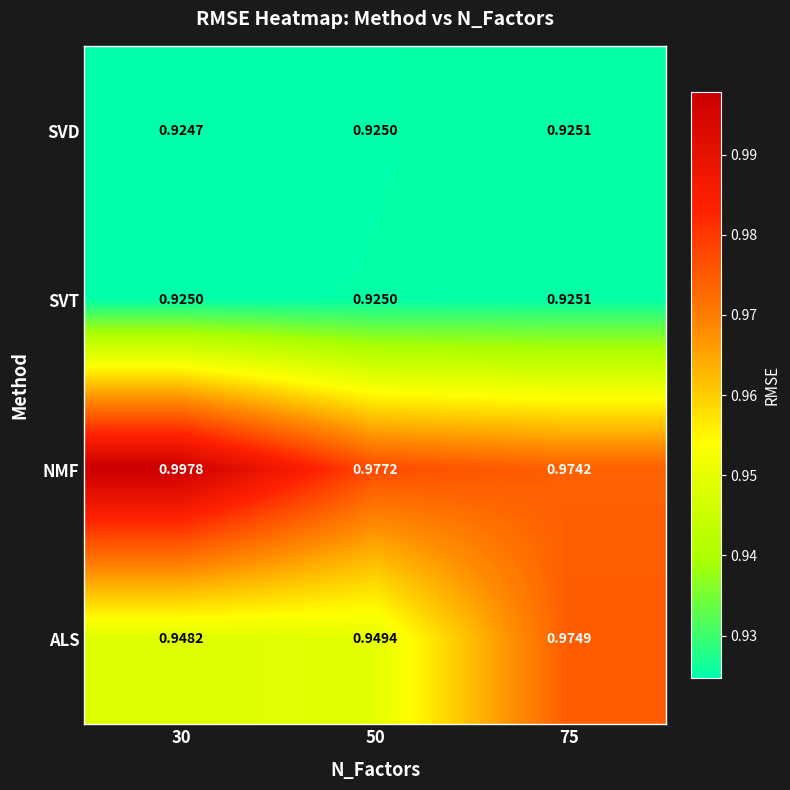

How many categories are shown in the chart?

3